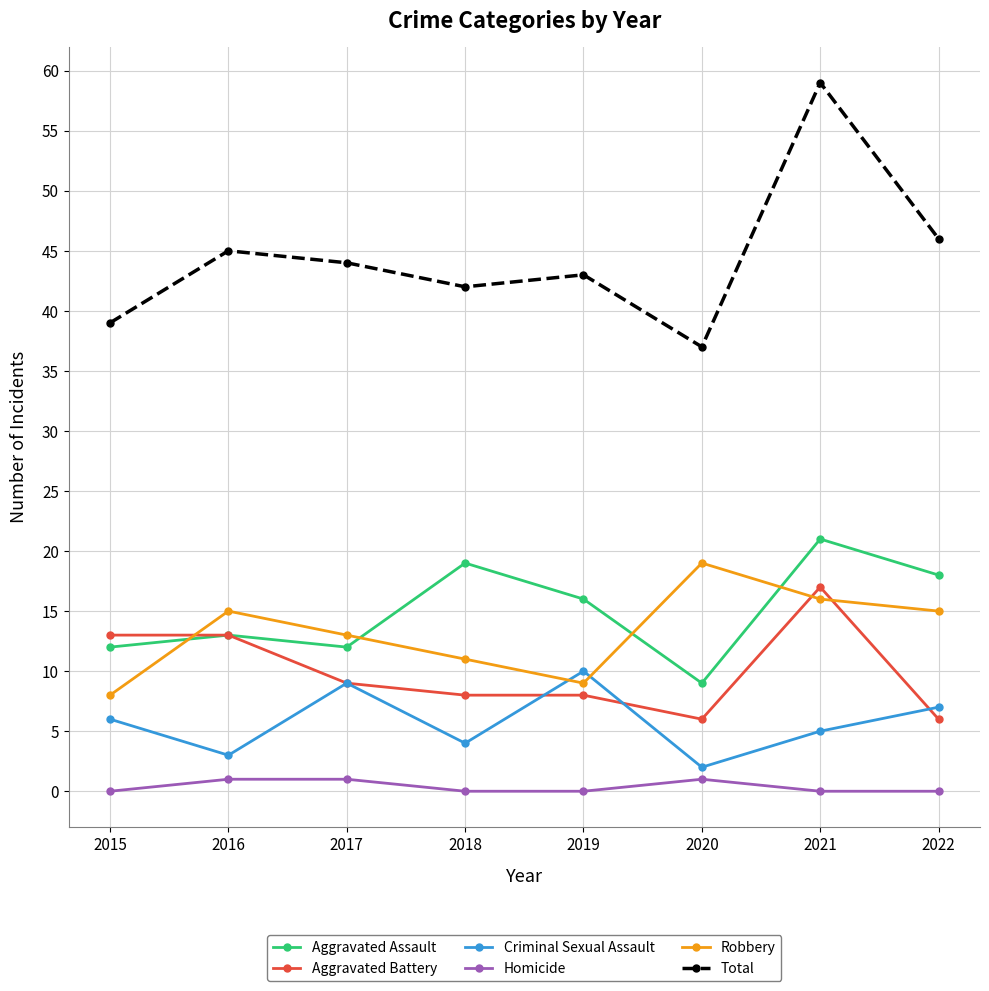

The Aggravated Battery series shows 11 at 2019. True or false?

False